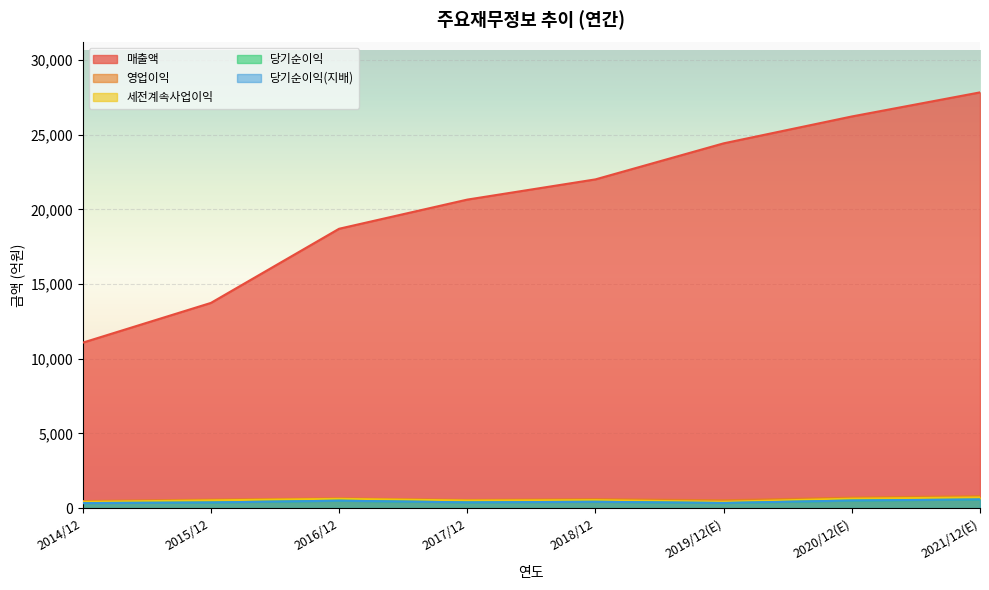

What is the spread (max minus min) of values at 2015/12?

13362